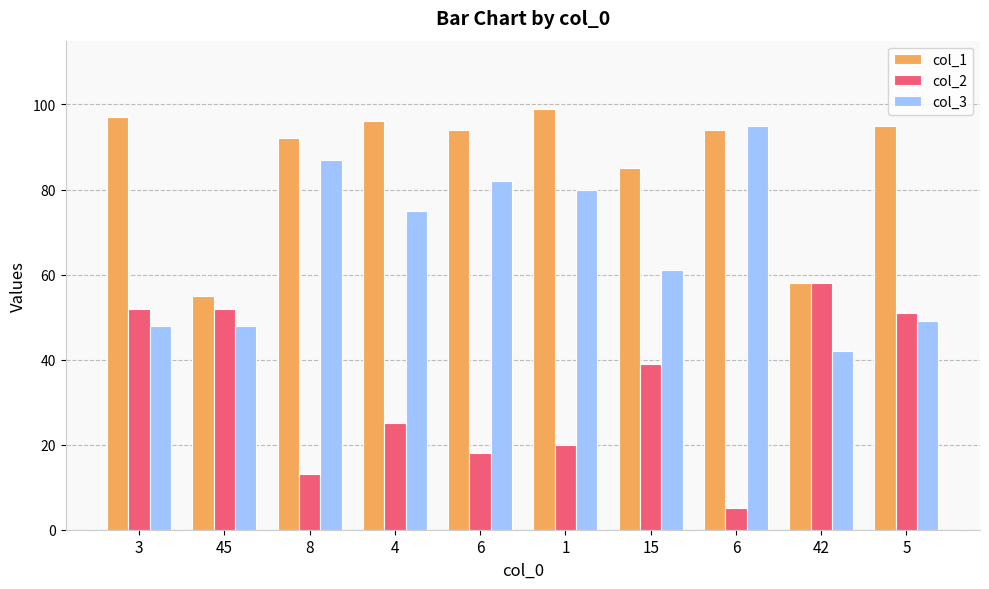

Is it true that col_2 equals 10 at 6?

False